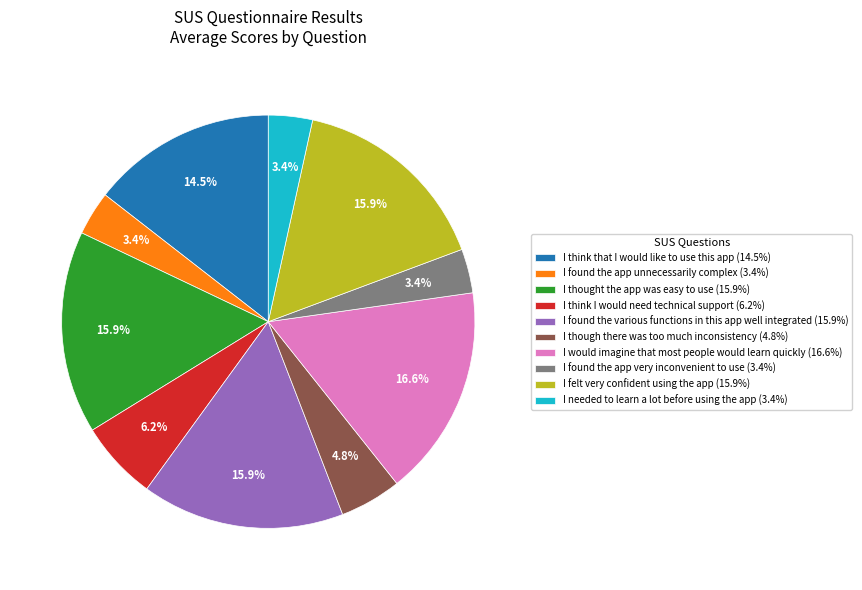

Is it true that I found the app very inconvenient to use is 18% of the pie?

False